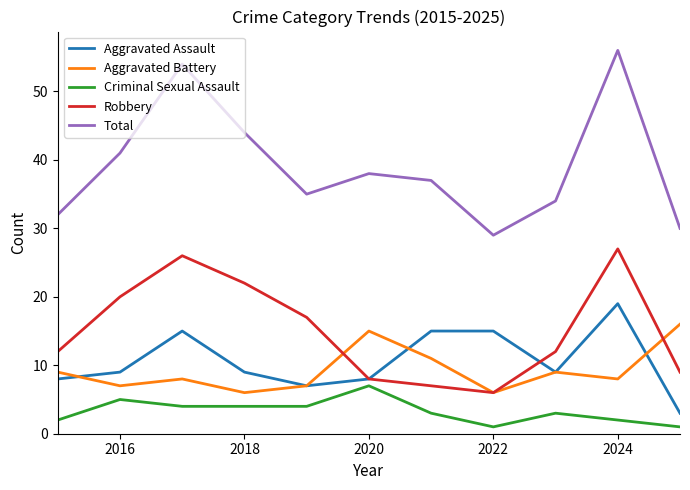

True or false: Criminal Sexual Assault and Total intersect in this chart.

False